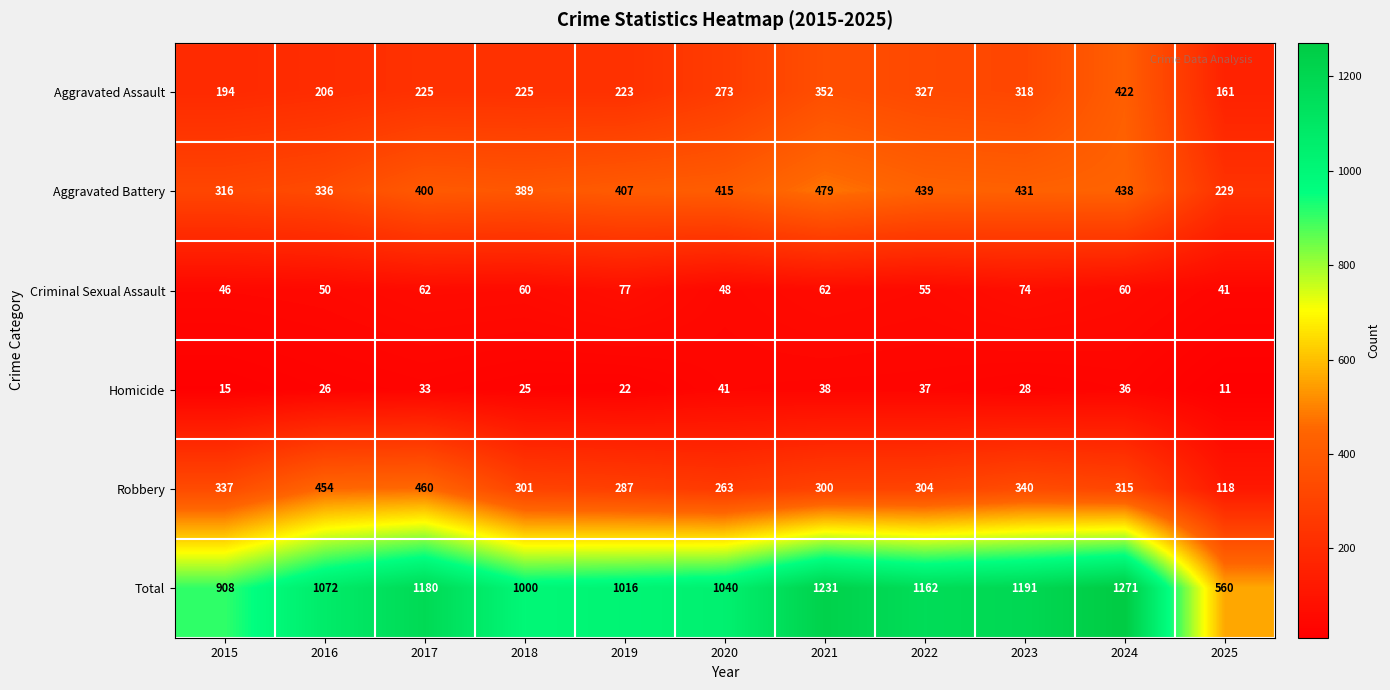

At which label does Total reach its peak?

2024